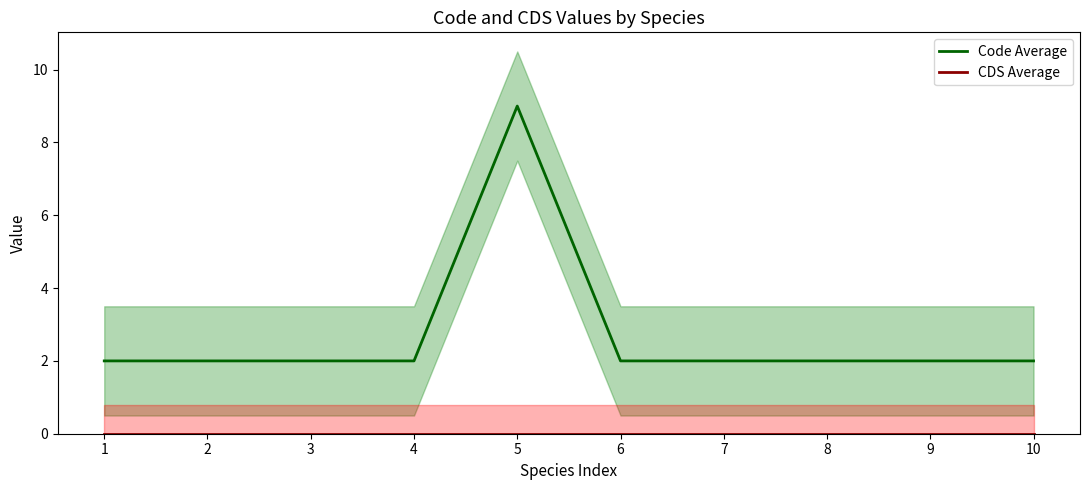

At how many categories does at least one series exceed 2?

1